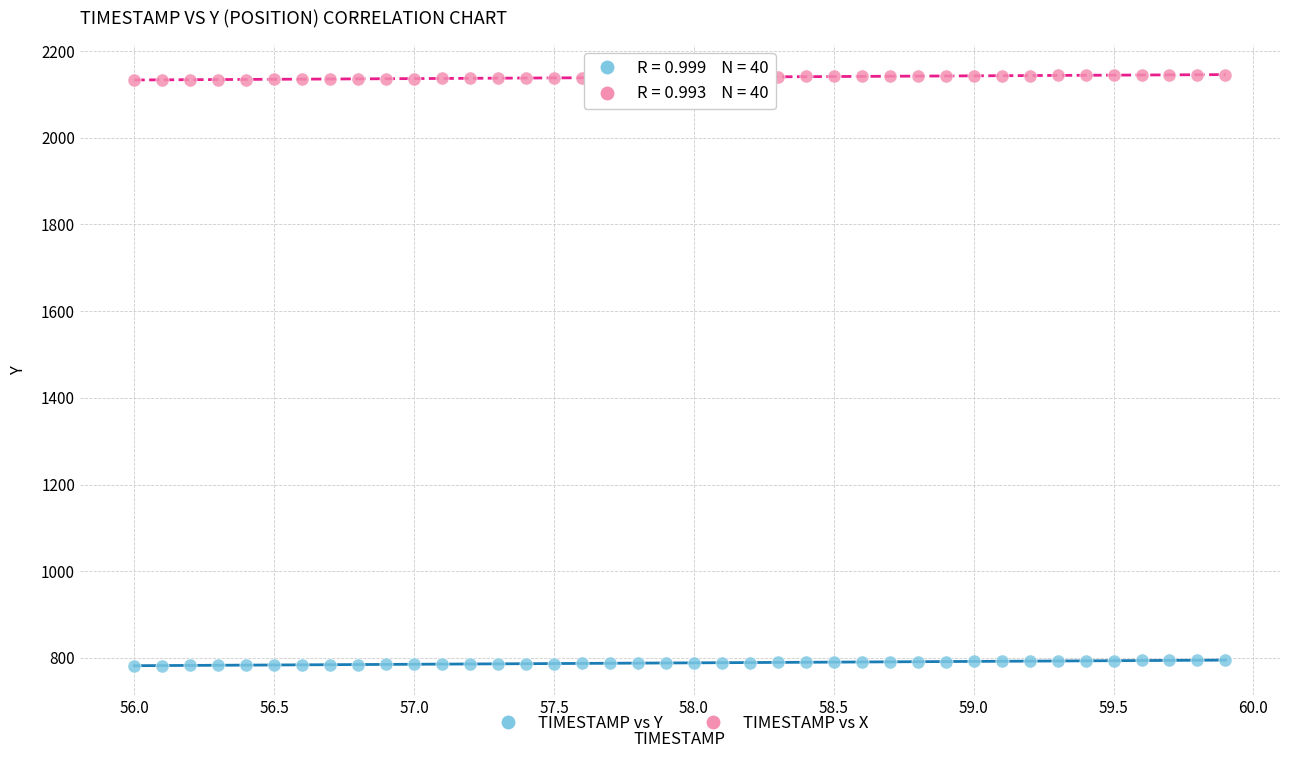

Across all data points, what is the range of Y values (max minus min)?

1362.4